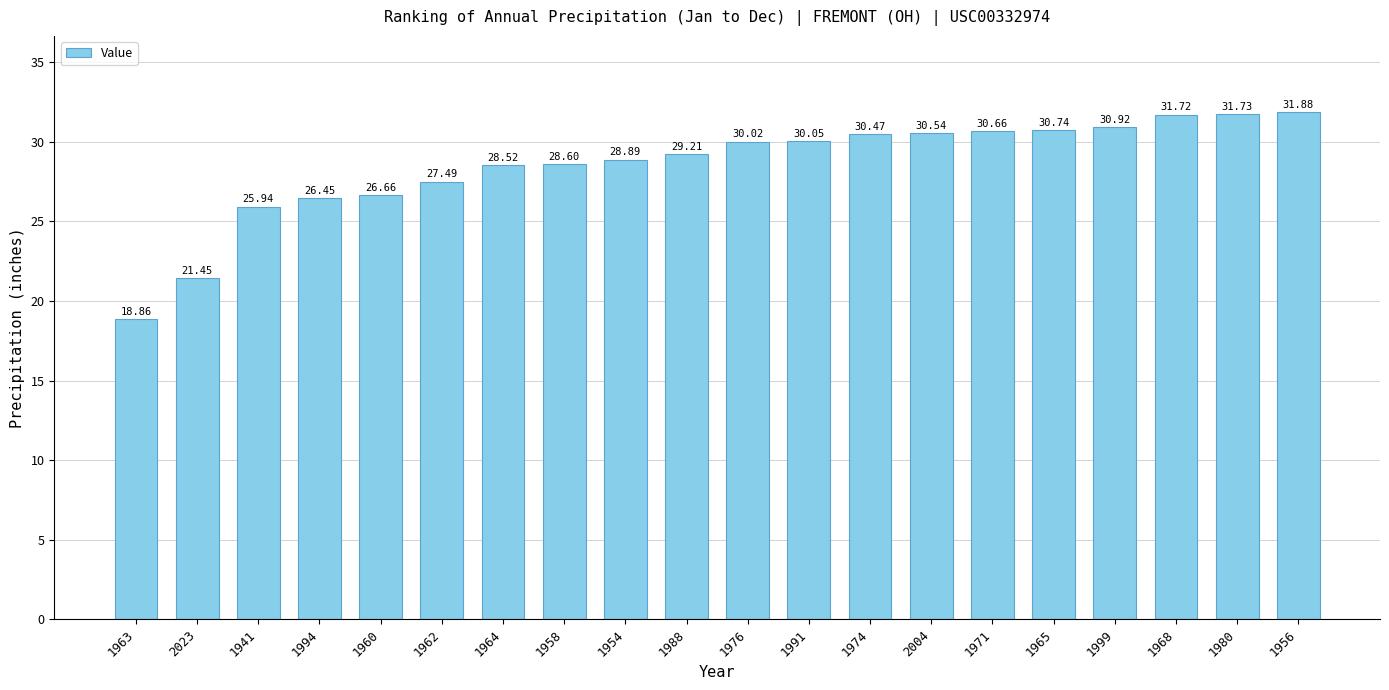

How many bars are there in total?

20